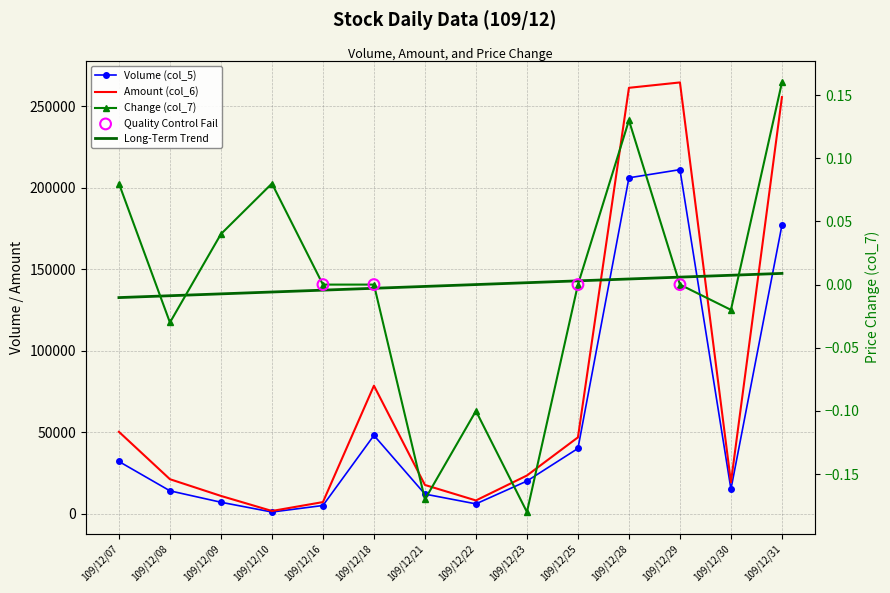

Which series reaches the minimum Y coordinate?

Change (col_7)